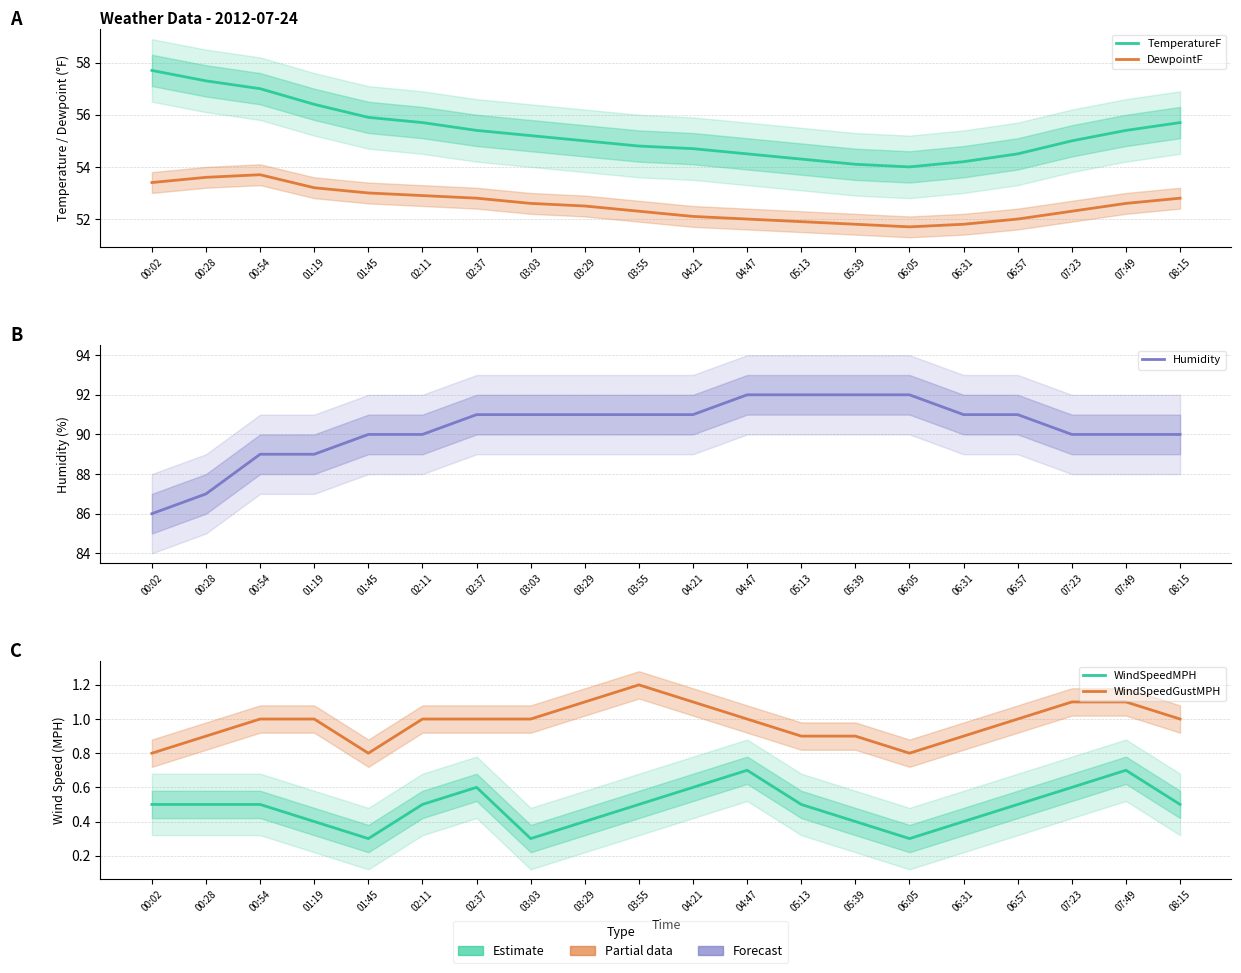

True or false: WindSpeedGustMPH and Humidity intersect in this chart.

False